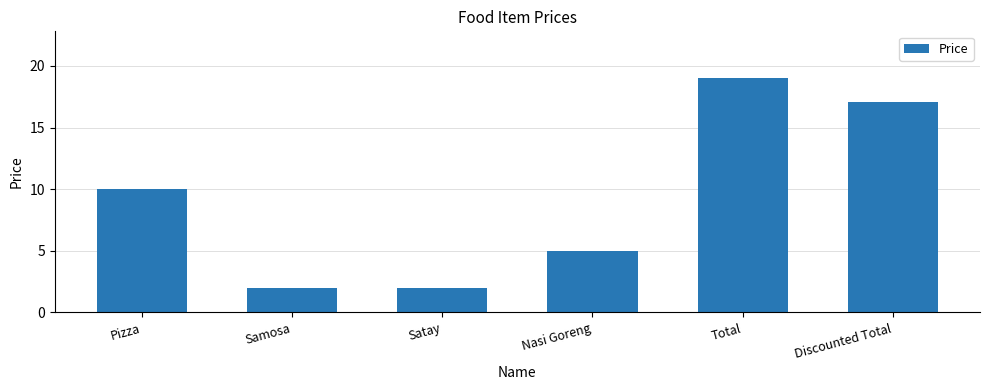

What is the greatest value displayed?

19.0